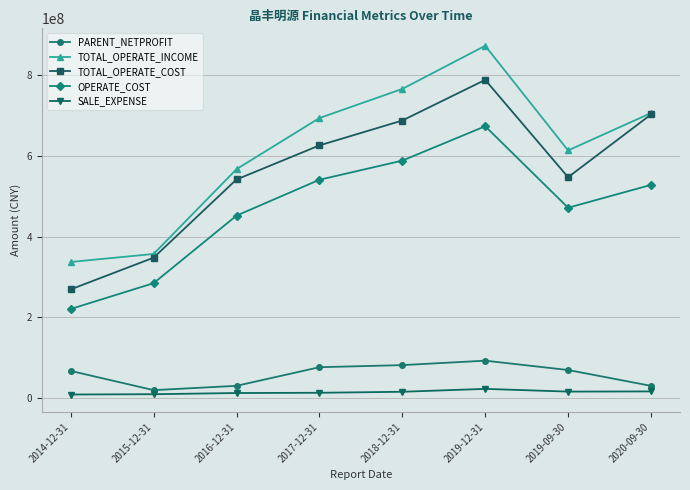

The OPERATE_COST series shows 380915705.6 at 2018-12-31. True or false?

False